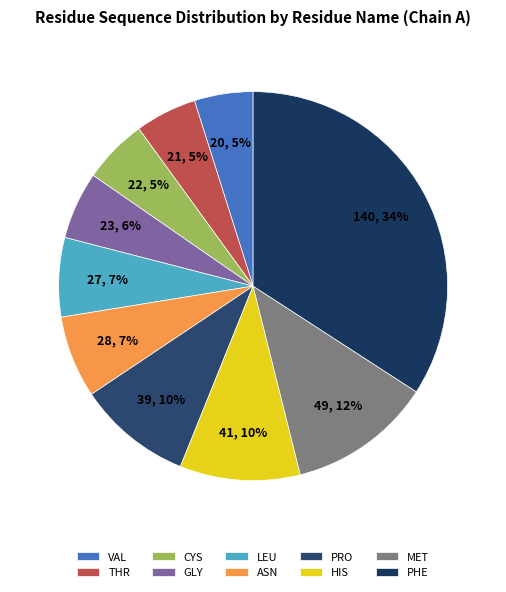

What is the largest slice in the pie chart?

PHE